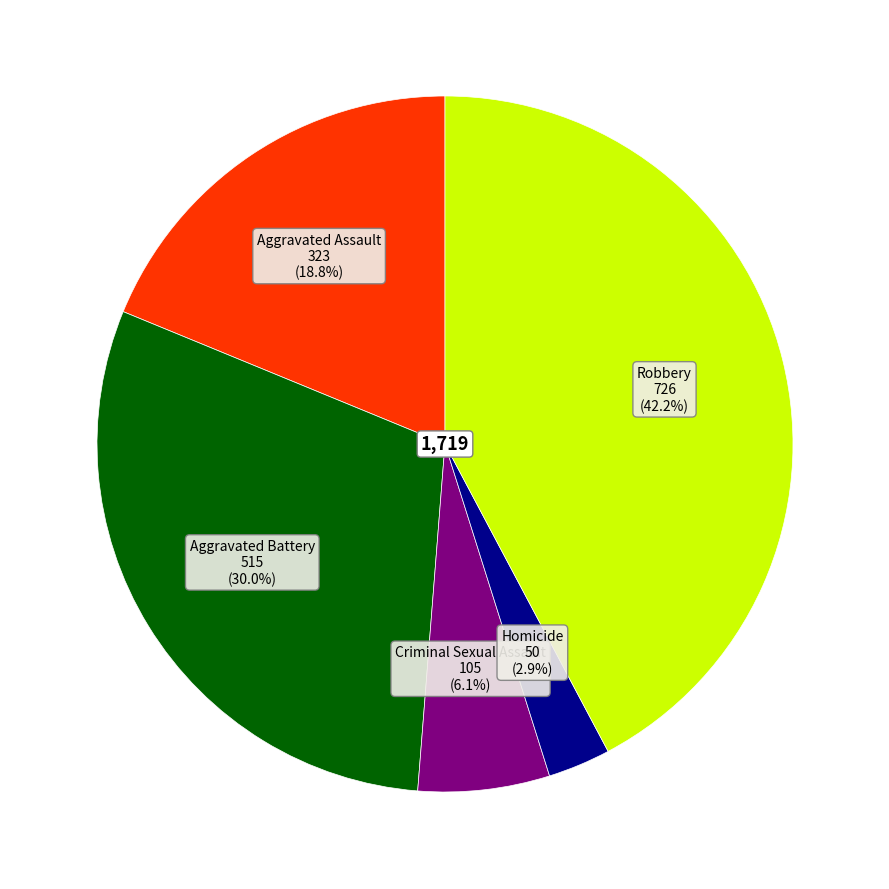

Count the number of slices in the pie.

5